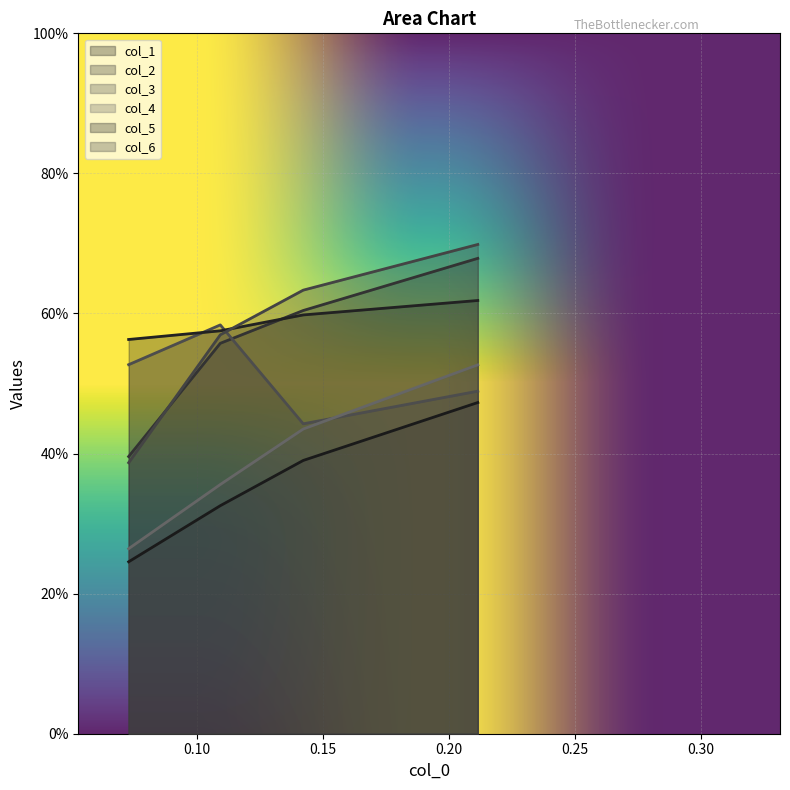

True or false: col_5 and col_1 cross at least once.

False